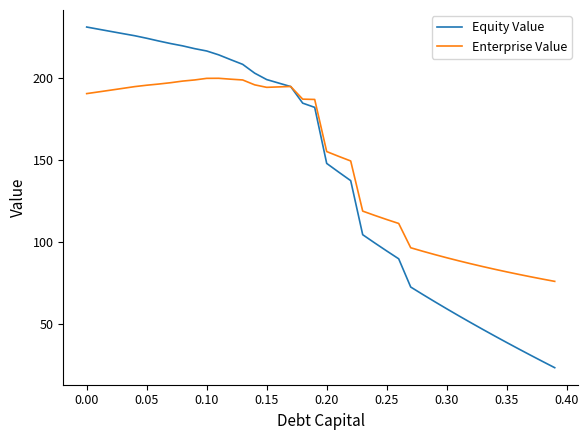

How many series are shown in this chart?

2